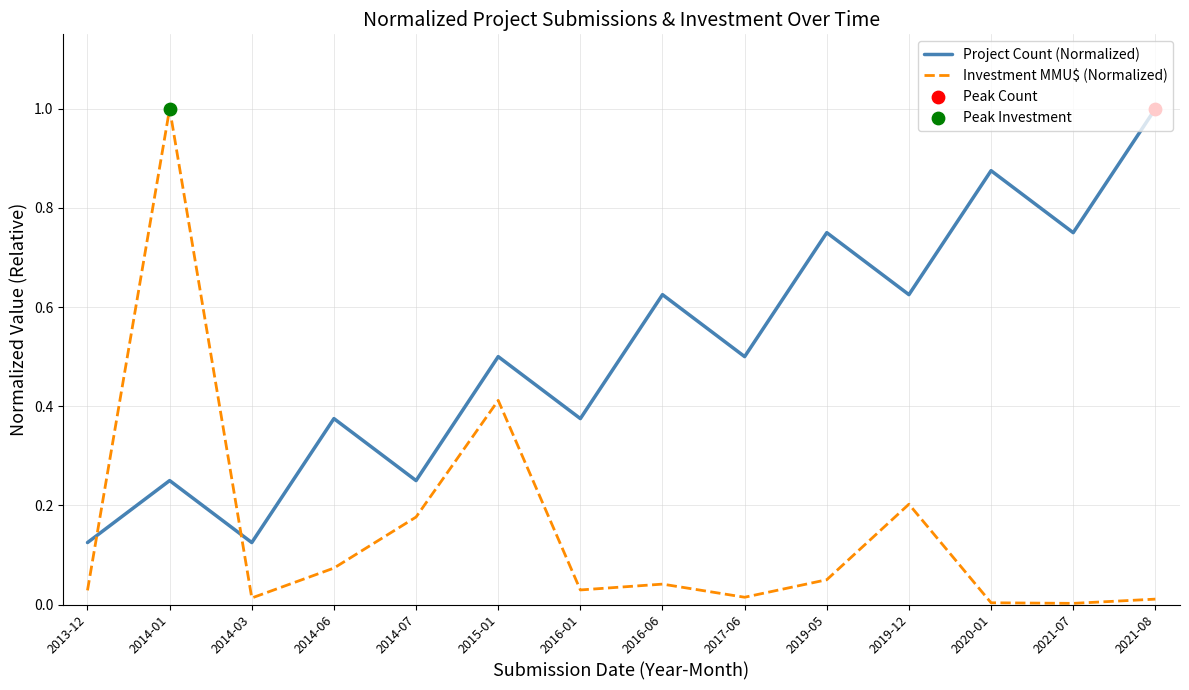

Is the value of Investment MMU$ (Normalized) at 2017-06 greater than the value of Project Count (Normalized) at 2015-01?

No